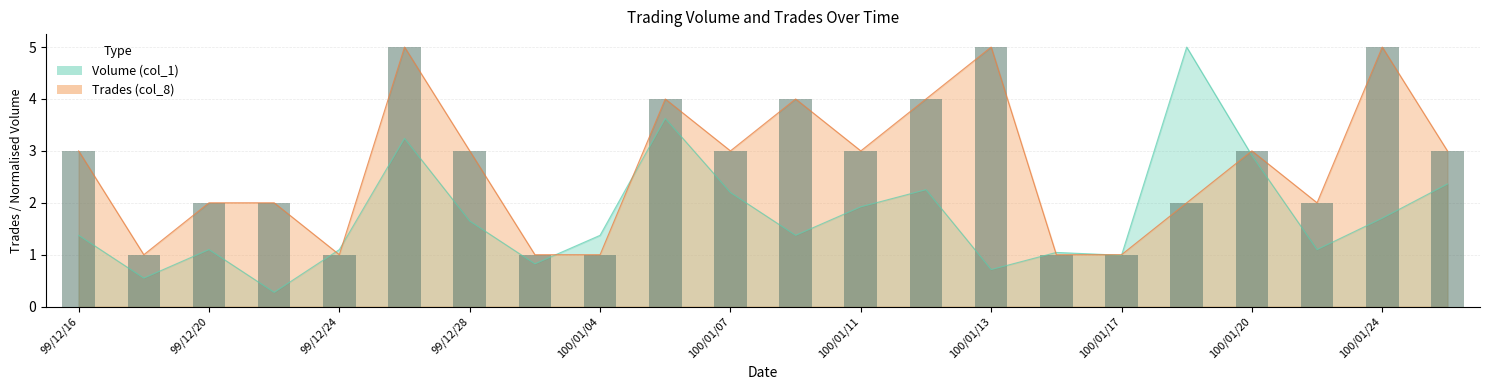

Rank the categories by Trades (col_8) value from highest to lowest.

99/12/27, 100/01/13, 100/01/24, 100/01/05, 100/01/10, 100/01/12, 99/12/16, 99/12/28, 100/01/07, 100/01/11, 100/01/20, 100/01/25, 99/12/20, 99/12/23, 100/01/19, 100/01/21, 99/12/17, 99/12/24, 99/12/29, 100/01/04, 100/01/14, 100/01/17